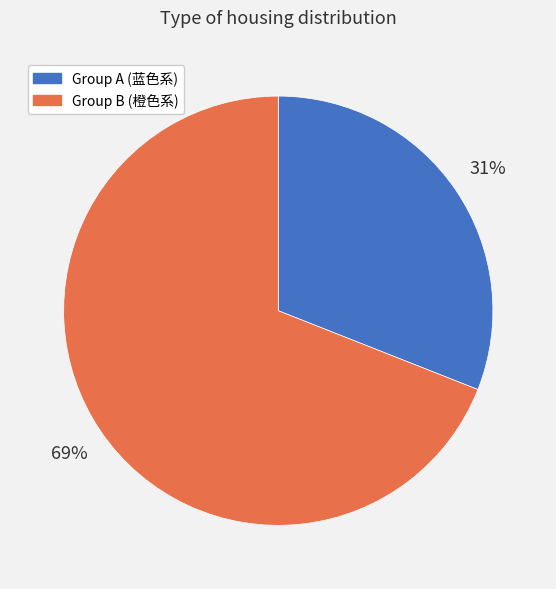

Is there any slice that represents more than half of the pie?

Yes